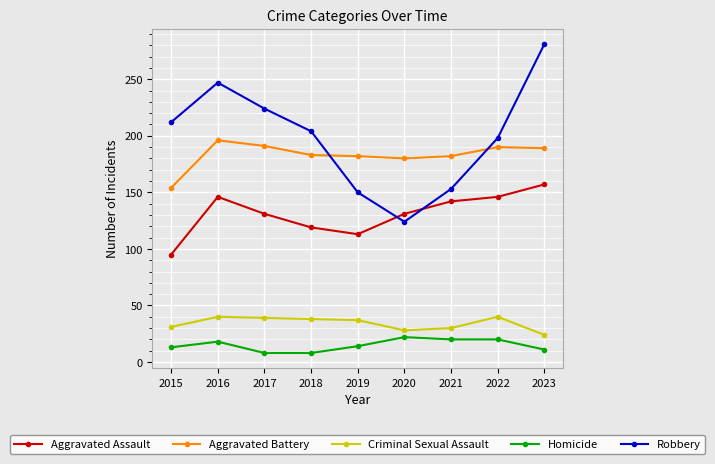

Which series changed the most between 2015 and 2022?

Aggravated Assault